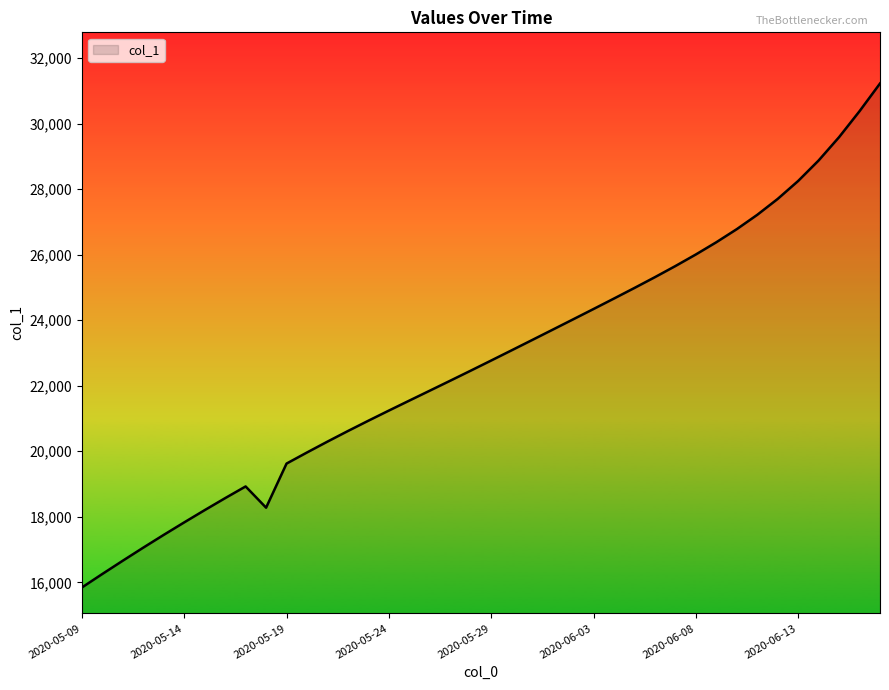

Does the chart display data point markers on the line(s)?

No